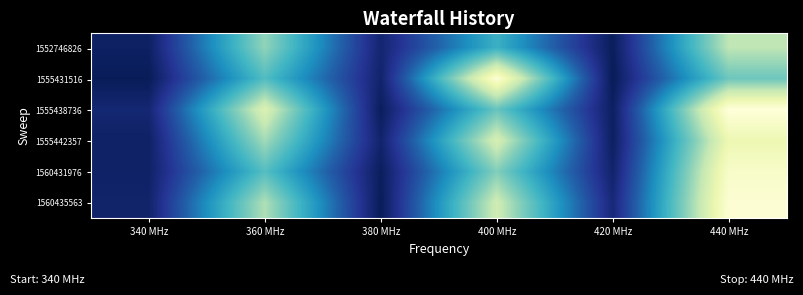

List the series in order of their peak value, lowest first.

1552746826, 1555442357, 1560431976, 1560435563, 1555431516, 1555438736